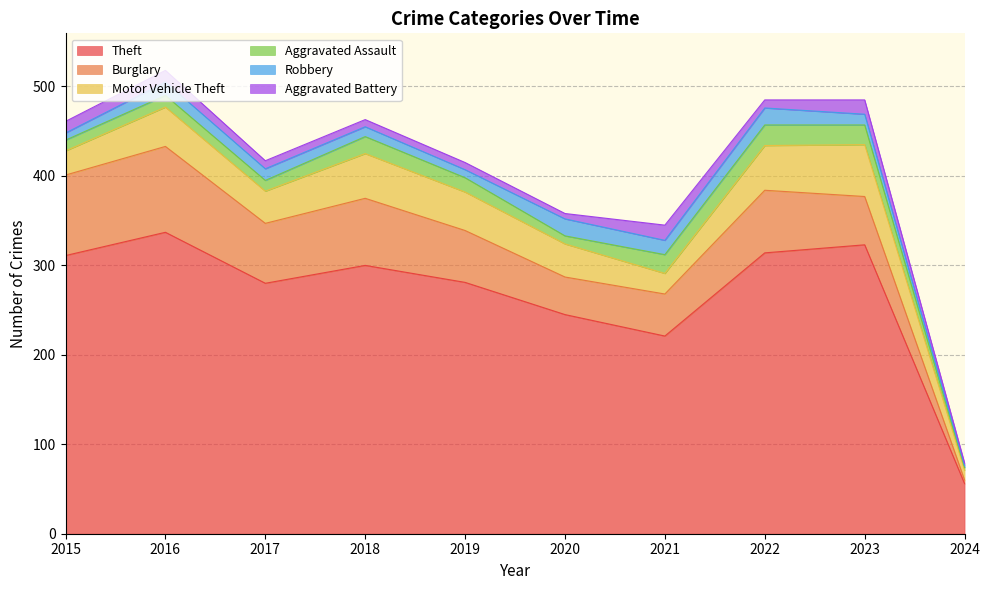

What is the average value of the Theft series?

267